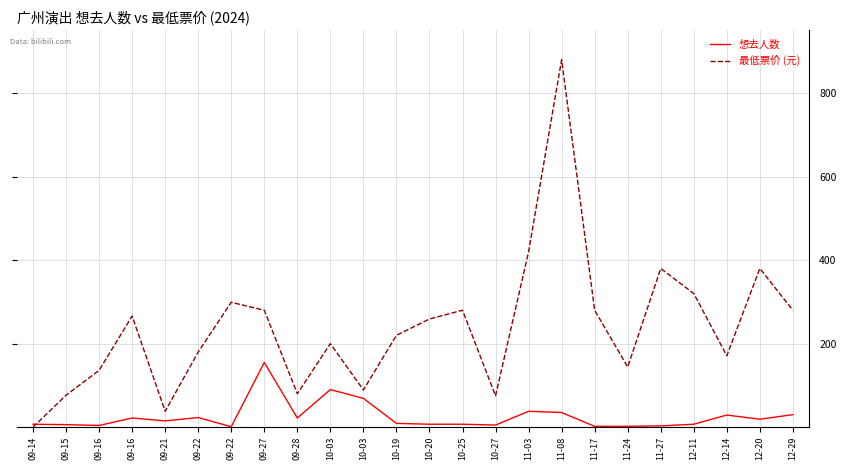

How many interior local peaks does the 想去人数 series have?

6